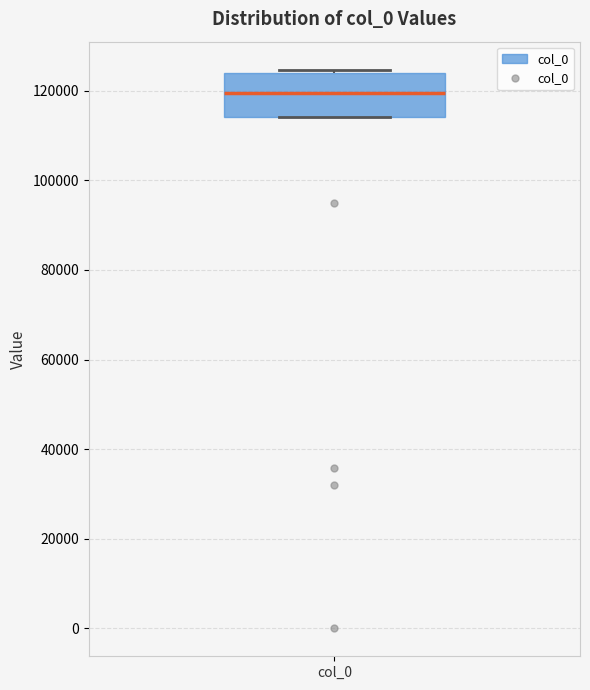

Transcribe this box plot: give where the median line is, the range the box spans, and where the two whiskers end, as read against the y-axis. The values are not printed on the chart, so give them approximately, as read against the axis.

median 120000, box 114000 to 124000, whiskers 114000 to 124000 (just above the box's upper edge)